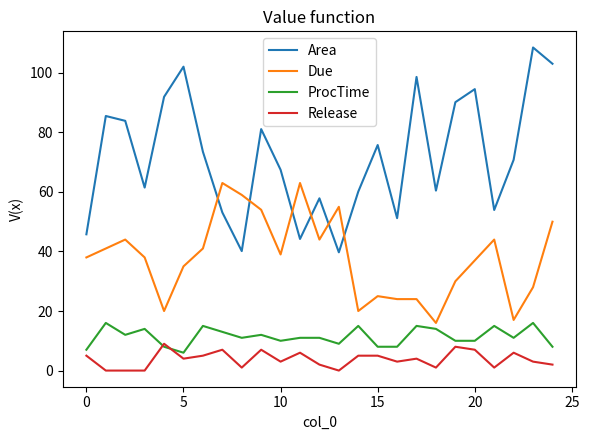

What is the difference between the maximum and second lowest values in the Area series?

68.4